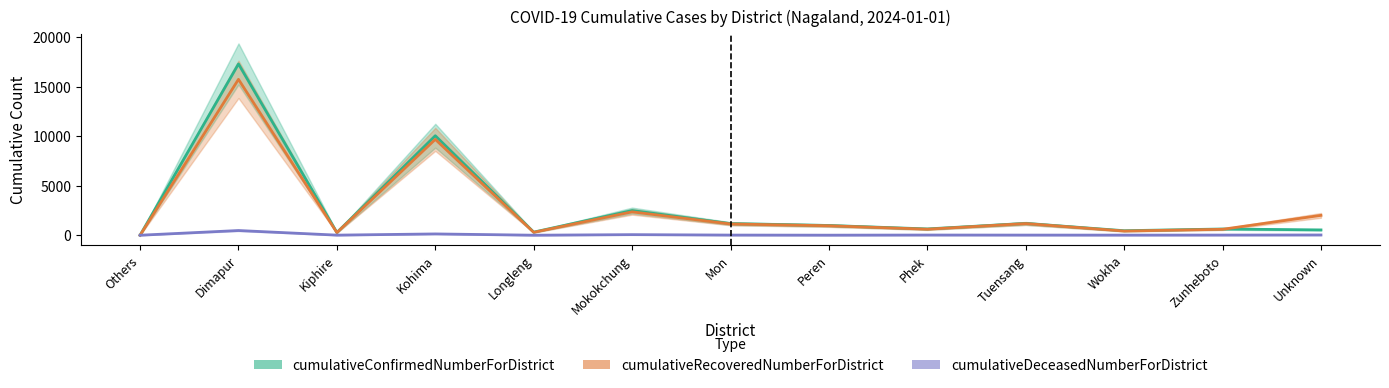

List the labels in order of cumulativeDeceasedNumberForDistrict value, largest first.

Dimapur, Kohima, Mokokchung, Unknown, Phek, Zunheboto, Mon, Tuensang, Wokha, Kiphire, Peren, Longleng, Others